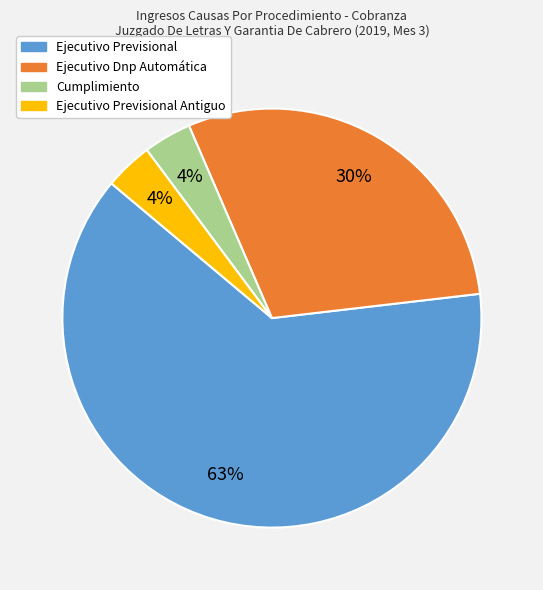

Does any single category account for the majority?

Yes